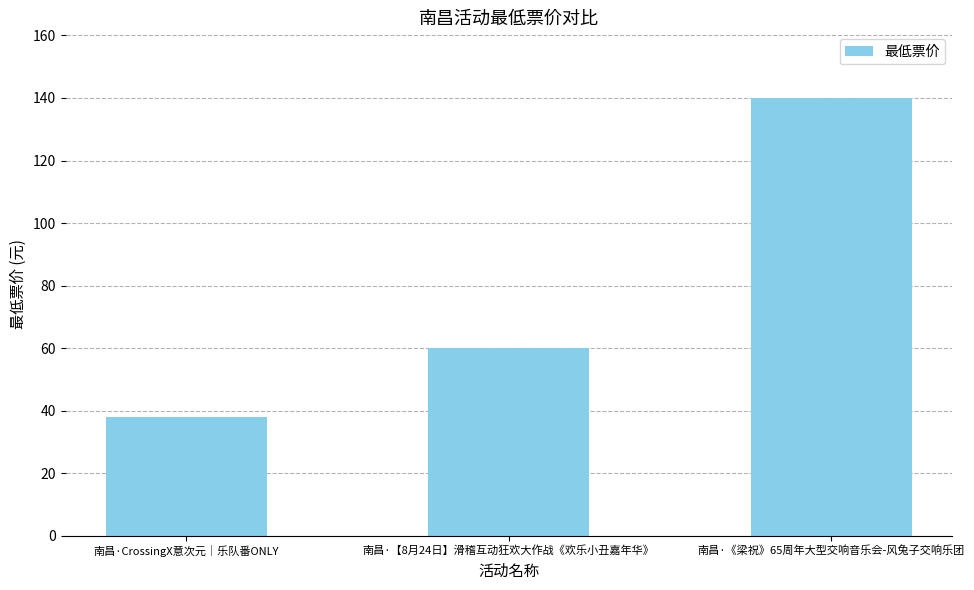

What is the sum of all values?

238